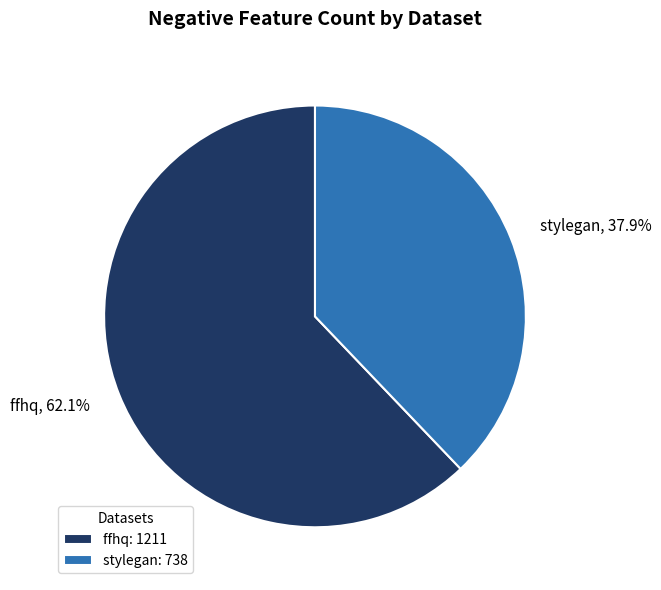

Count the number of slices in the pie.

2